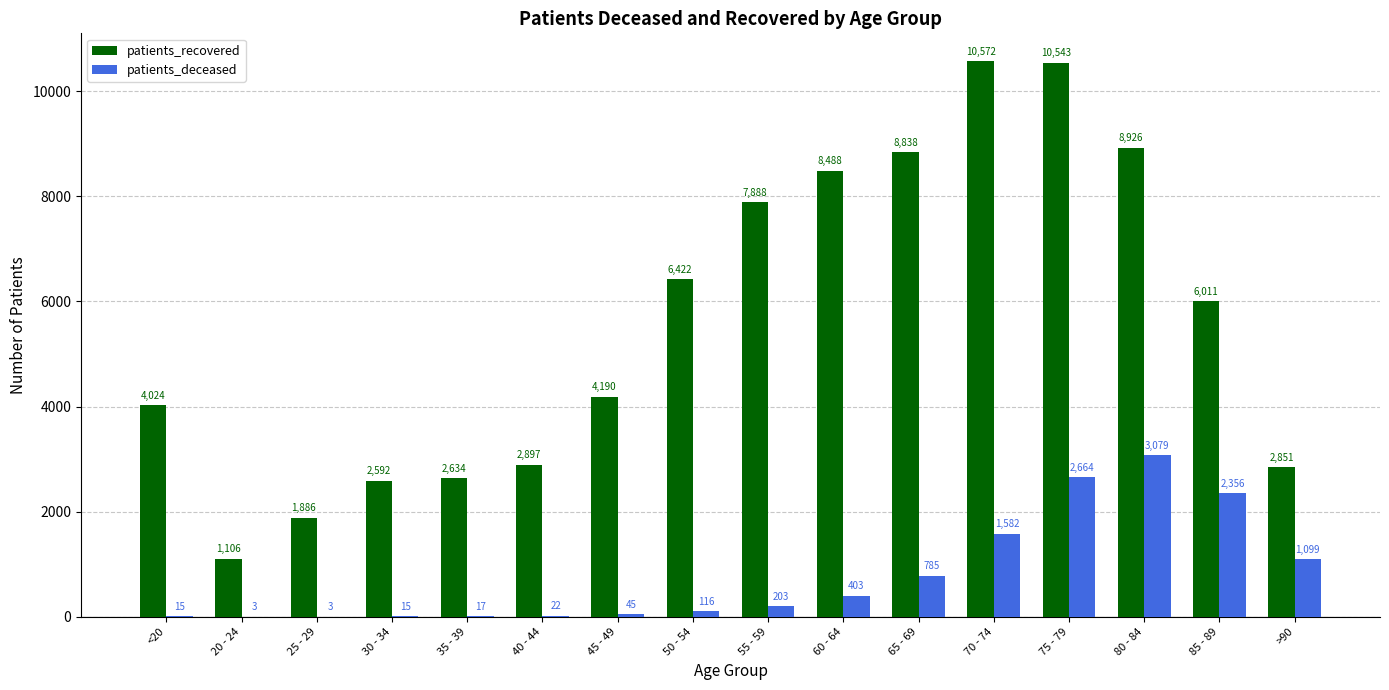

Reading right to left, list all the values displayed in this chart.

patients_recovered: >90=2851	85 - 89=6011	80 - 84=8926	75 - 79=10543	70 - 74=10572	65 - 69=8838	60 - 64=8488	55 - 59=7888	50 - 54=6422	45 - 49=4190	40 - 44=2897	35 - 39=2634	30 - 34=2592	25 - 29=1886	20 - 24=1106	<20=4024
patients_deceased: >90=1099	85 - 89=2356	80 - 84=3079	75 - 79=2664	70 - 74=1582	65 - 69=785	60 - 64=403	55 - 59=203	50 - 54=116	45 - 49=45	40 - 44=22	35 - 39=17	30 - 34=15	25 - 29=3	20 - 24=3	<20=15